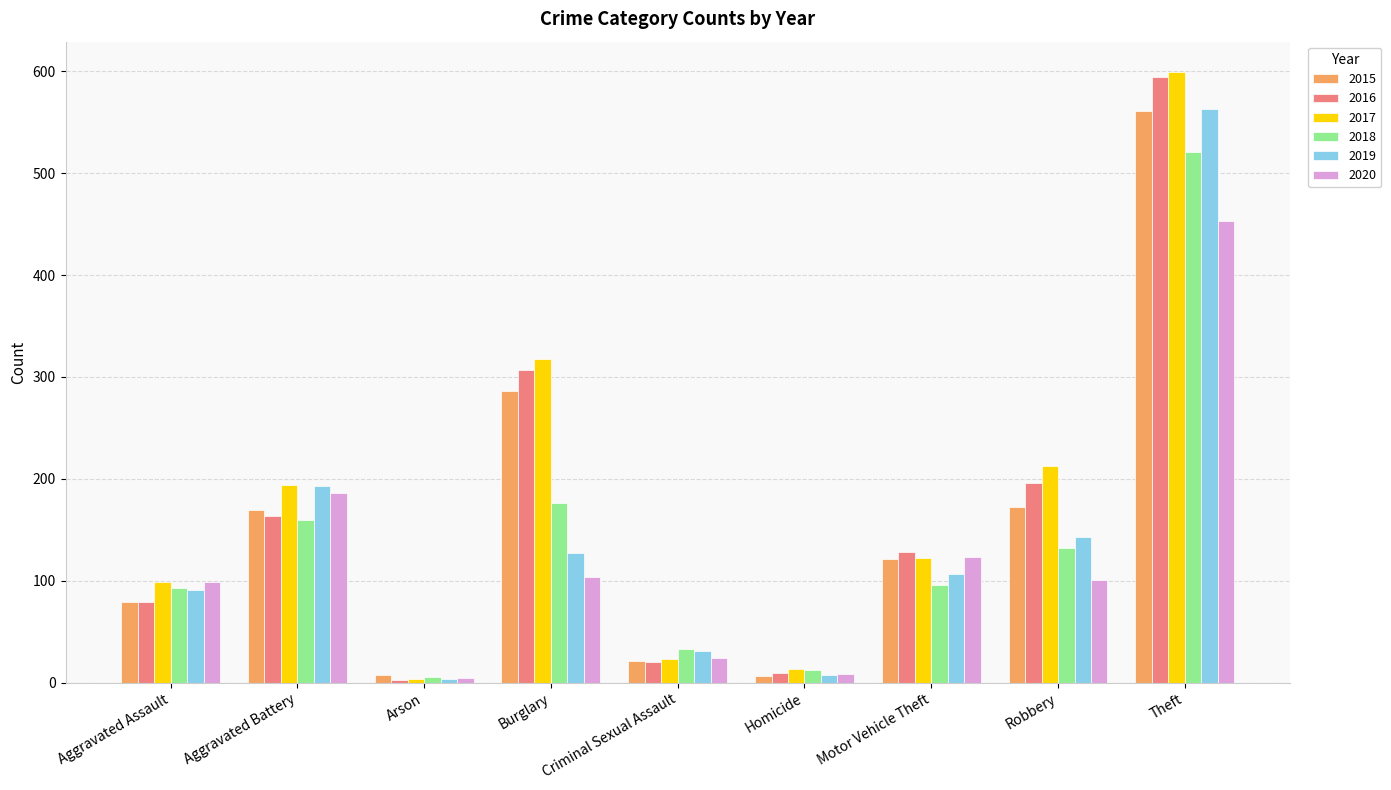

What is the total value across all series at Theft?

3291